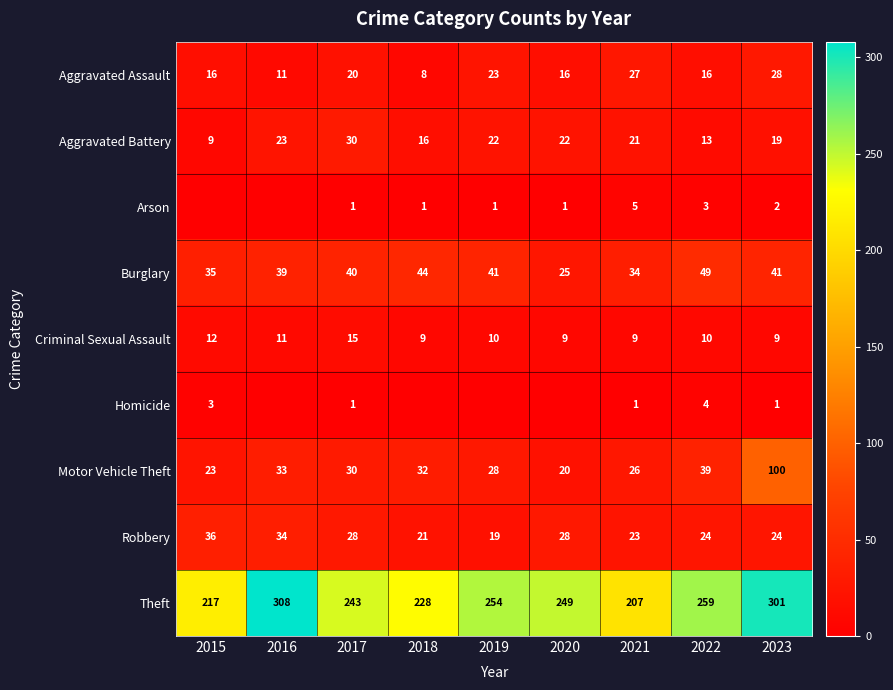

What is the average value of the Burglary series?

39